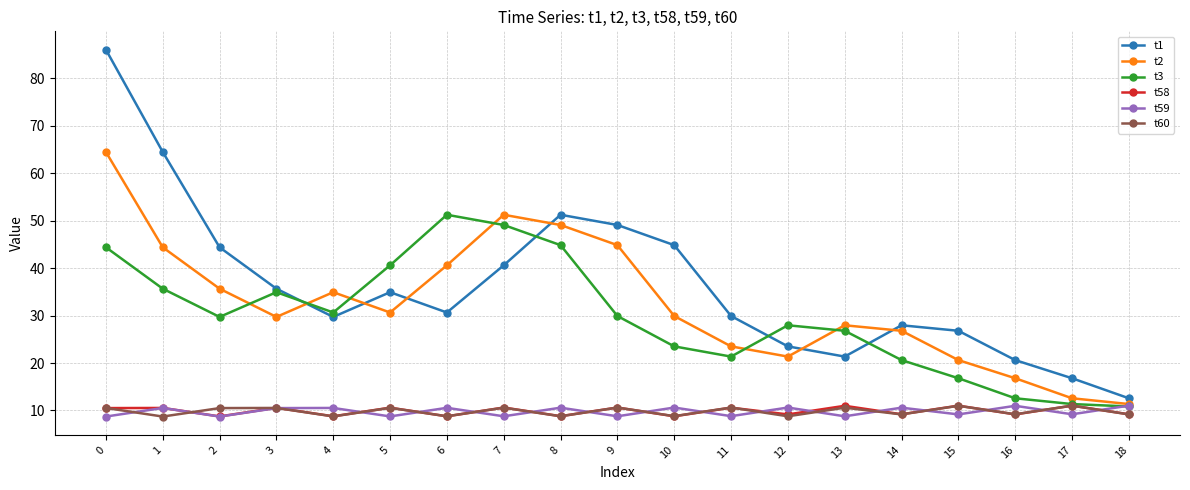

Does the chart display data point markers on the line(s)?

Yes